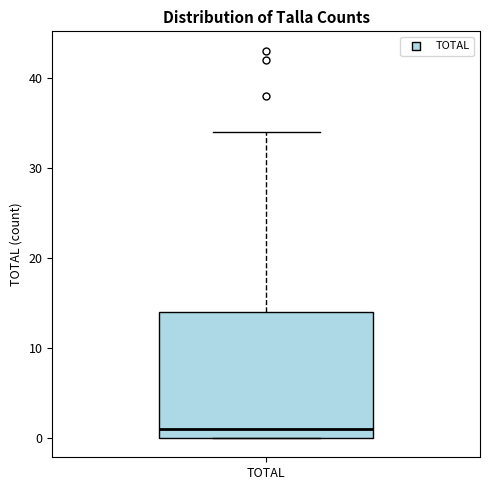

Where does the upper whisker of the box for TOTAL end on the y-axis? The values are not printed on the chart, so give them approximately, as read against the axis.

34